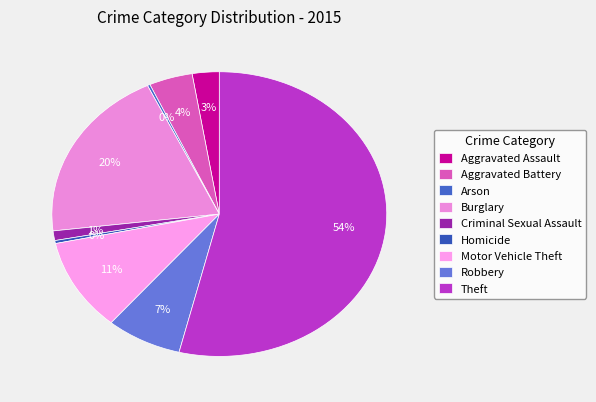

Does any single category account for the majority?

Yes